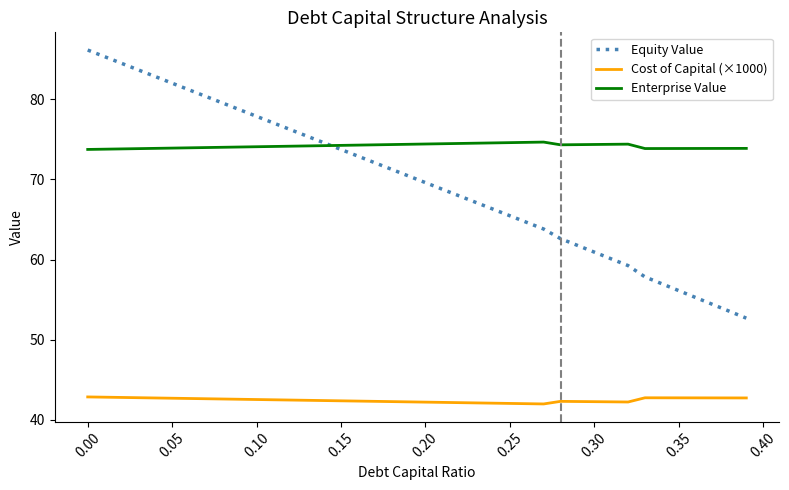

What is the minimum value shown in the chart?

42.0